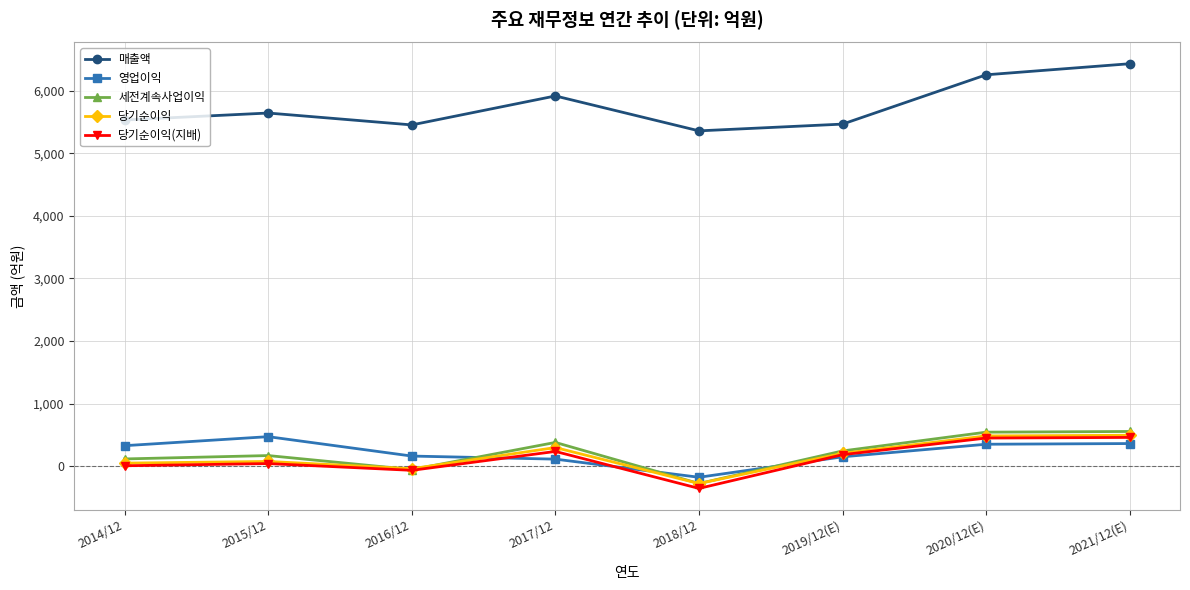

What is the value of the 세전계속사업이익 point at the 3rd from the left?

-56